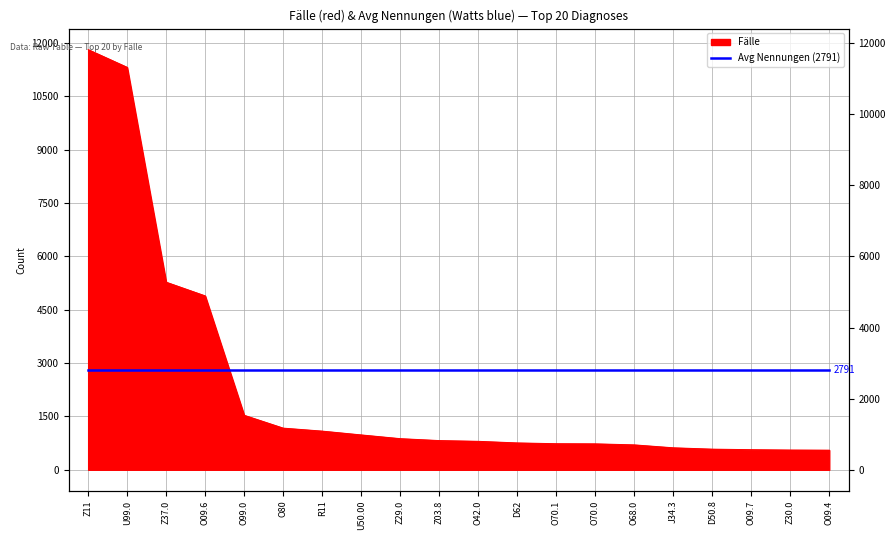

List the labels in order of value, largest first.

Z11, U99.0, Z37.0, O09.6, O99.0, O80, R11, U50.00, Z29.0, Z03.8, O42.0, D62, O70.1, O70.0, O68.0, J34.3, D50.8, O09.7, Z30.0, O09.4